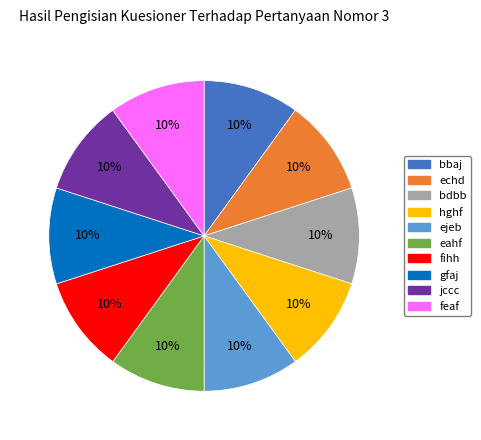

Approximately how many times larger is the value at bbaj compared to feaf?

1.0